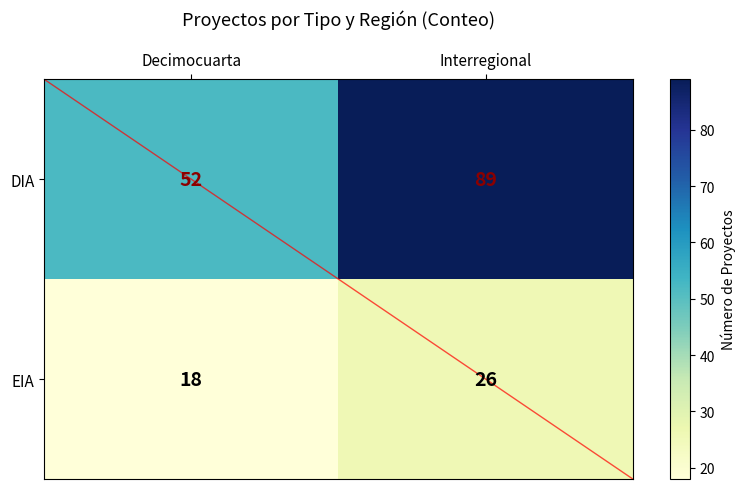

What is the difference between the DIA values at Interregional and Decimocuarta?

37